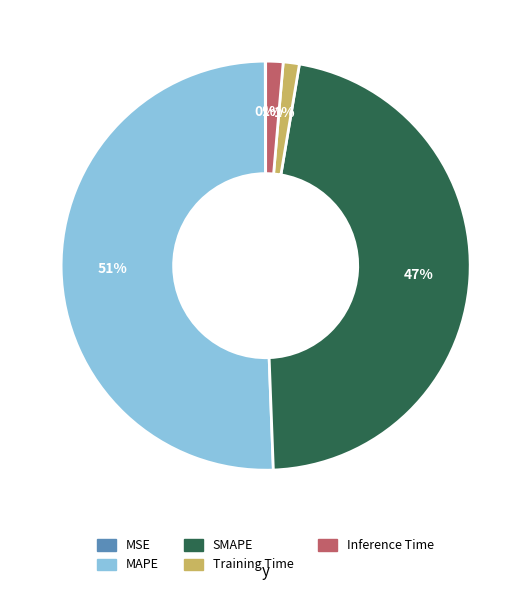

Which slice represents more than half of the pie?

MAPE